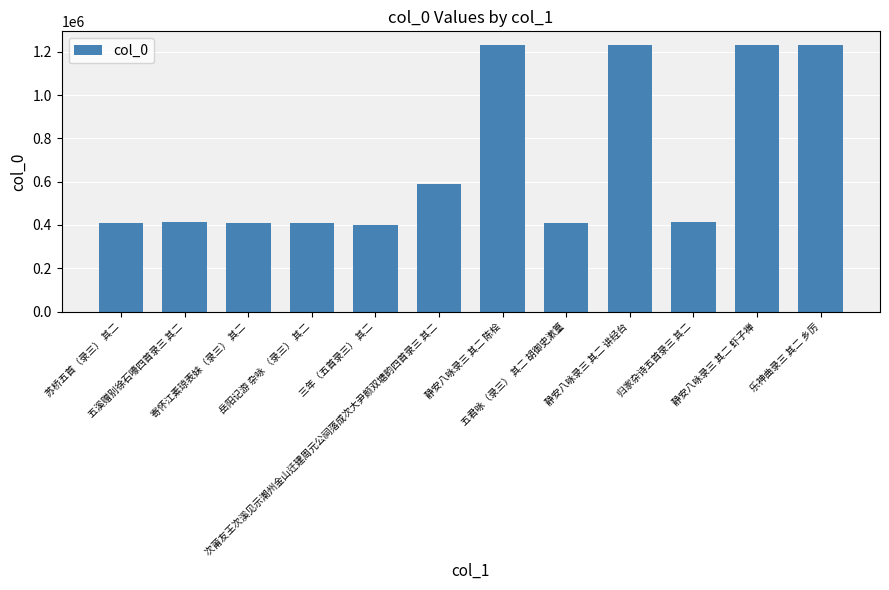

What is the smallest value displayed?

402140